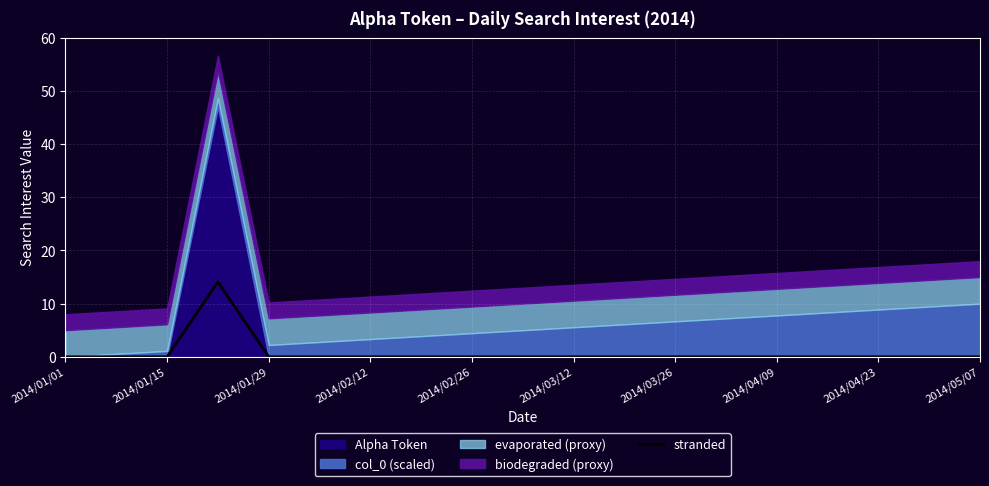

The value of stranded at 2014/03/12 is 9.2. True or false?

False